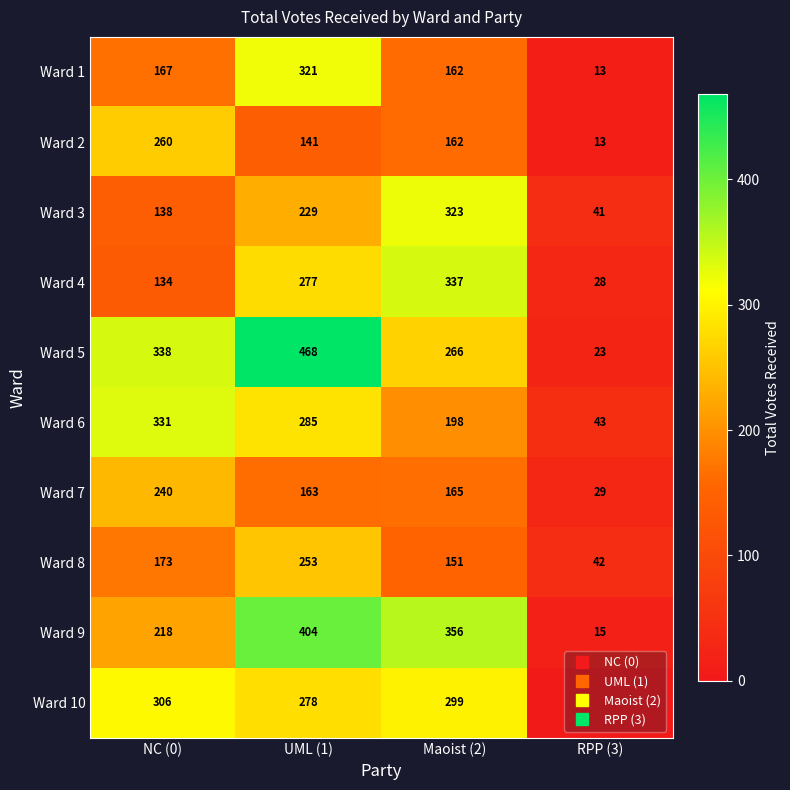

The Ward 5 series shows 266 at Maoist (2). True or false?

True